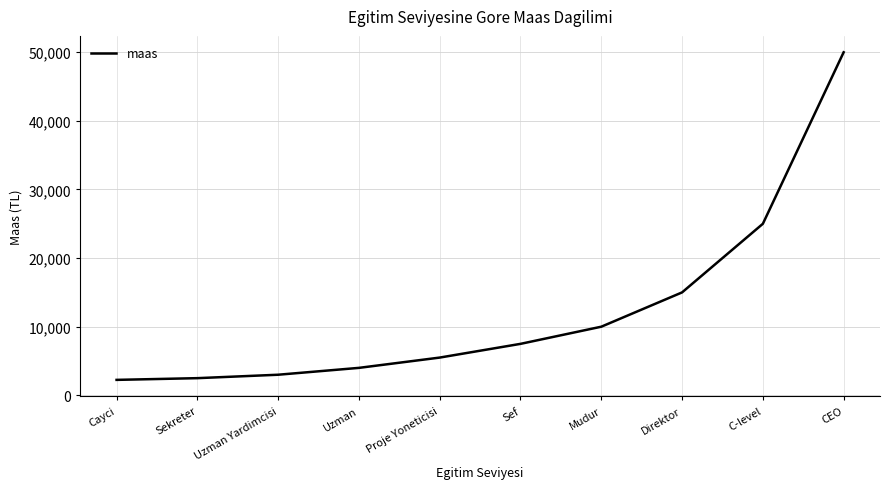

Reading left to right, list all the values displayed in this chart.

Cayci=2250	Sekreter=2500	Uzman Yardimcisi=3000	Uzman=4000	Proje Yoneticisi=5500	Sef=7500	Mudur=10000	Direktor=15000	C-level=25000	CEO=50000